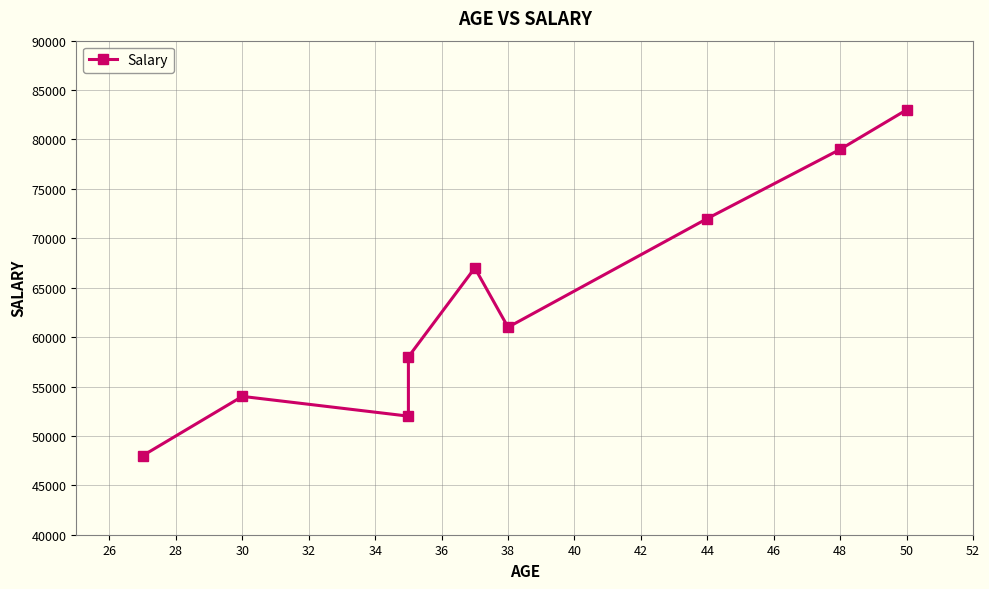

How many lines are shown in the chart?

1